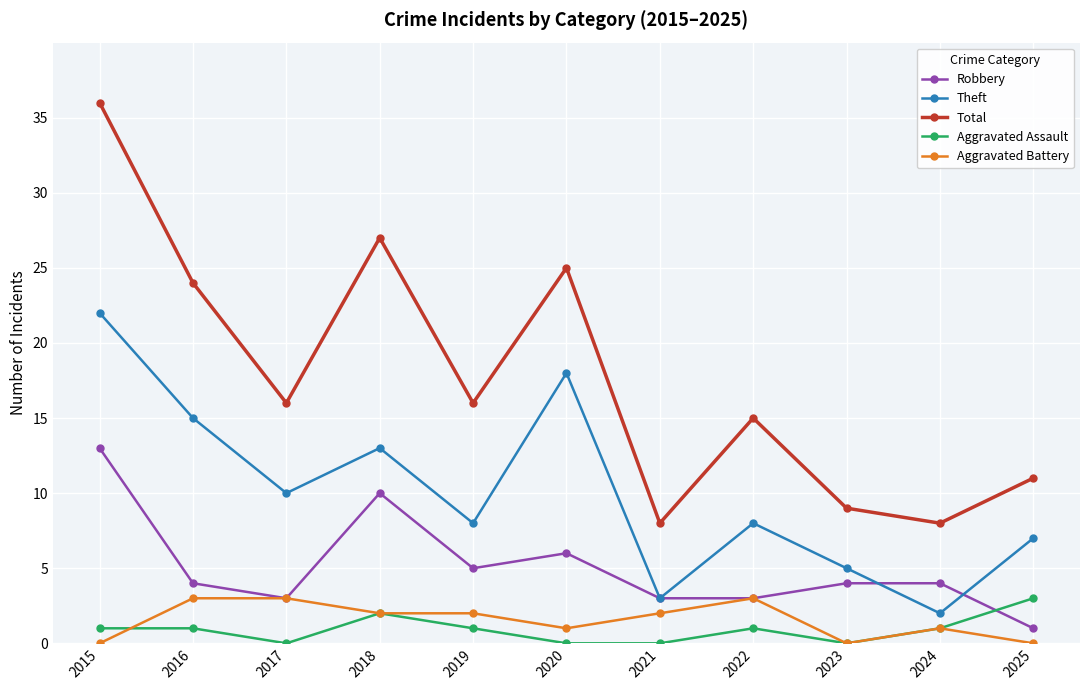

How many lines are shown in the chart?

5